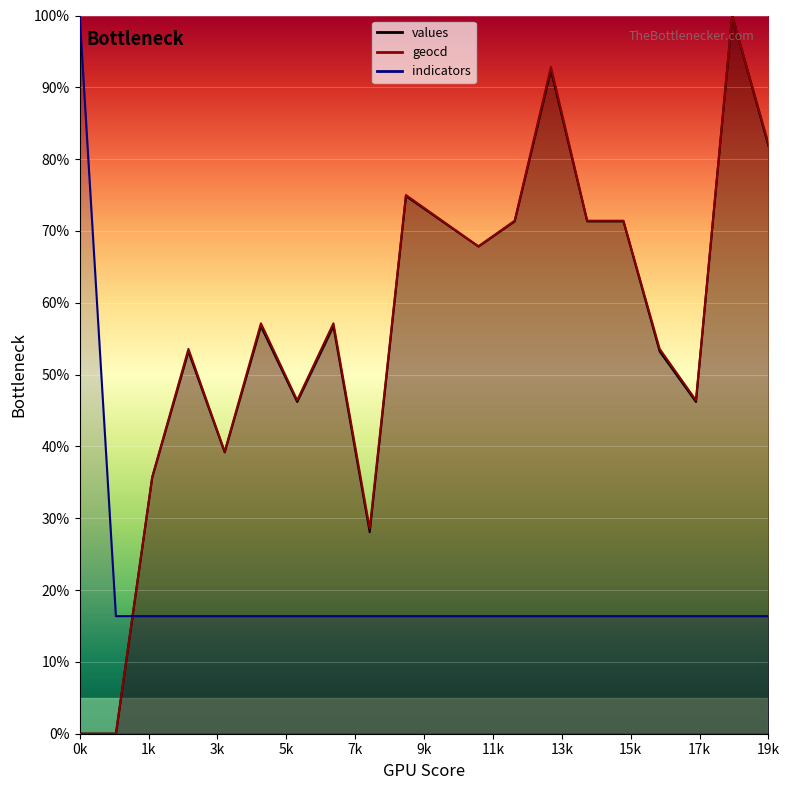

Reading right to left, extract all data points from this chart.

values: 81.9	100.0	46.2	53.2	71.3	71.3	92.4	71.3	67.8	71.3	74.9	28.1	56.7	46.2	56.7	39.2	53.2	35.7	0.0	0.0
geocd: 82.1	100.0	46.4	53.6	71.4	71.4	92.9	71.4	67.9	71.4	75.0	28.6	57.1	46.4	57.1	39.3	53.6	35.7	0.0	0.0
indicators: 16.4	16.4	16.4	16.4	16.4	16.4	16.4	16.4	16.4	16.4	16.4	16.4	16.4	16.4	16.4	16.4	16.4	16.4	16.4	100.0